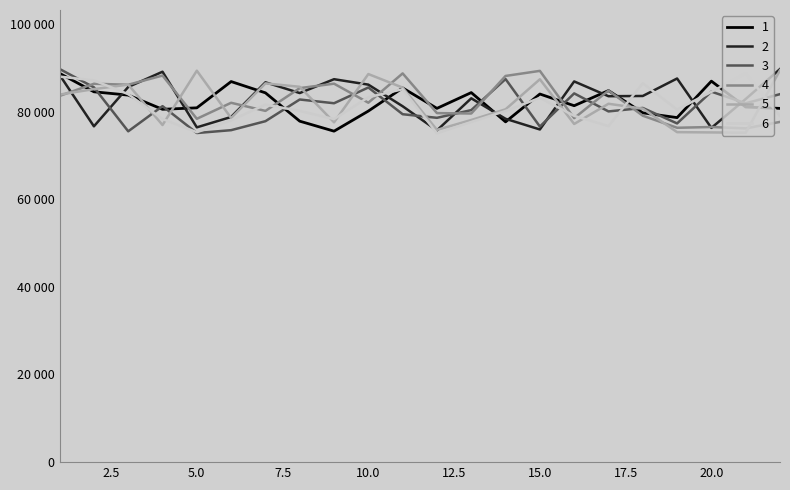

At how many categories does at least one series exceed 87815?

9